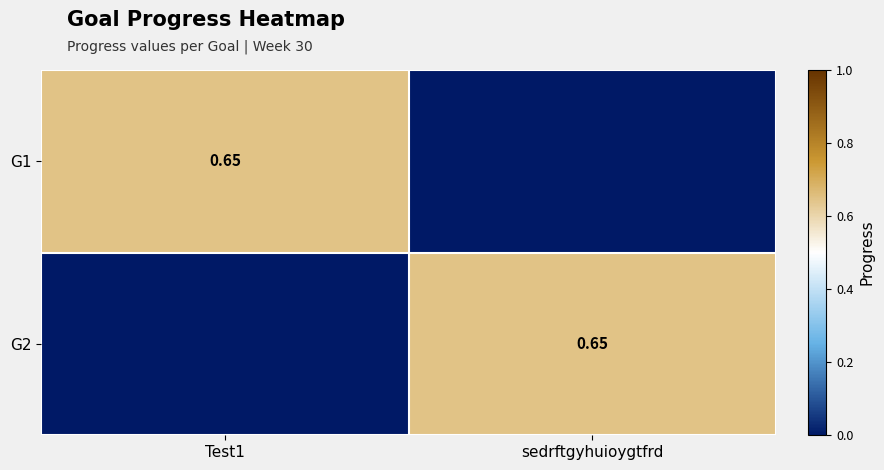

Where is G1 nearest to the value 0?

sedrftgyhuioygtfrd